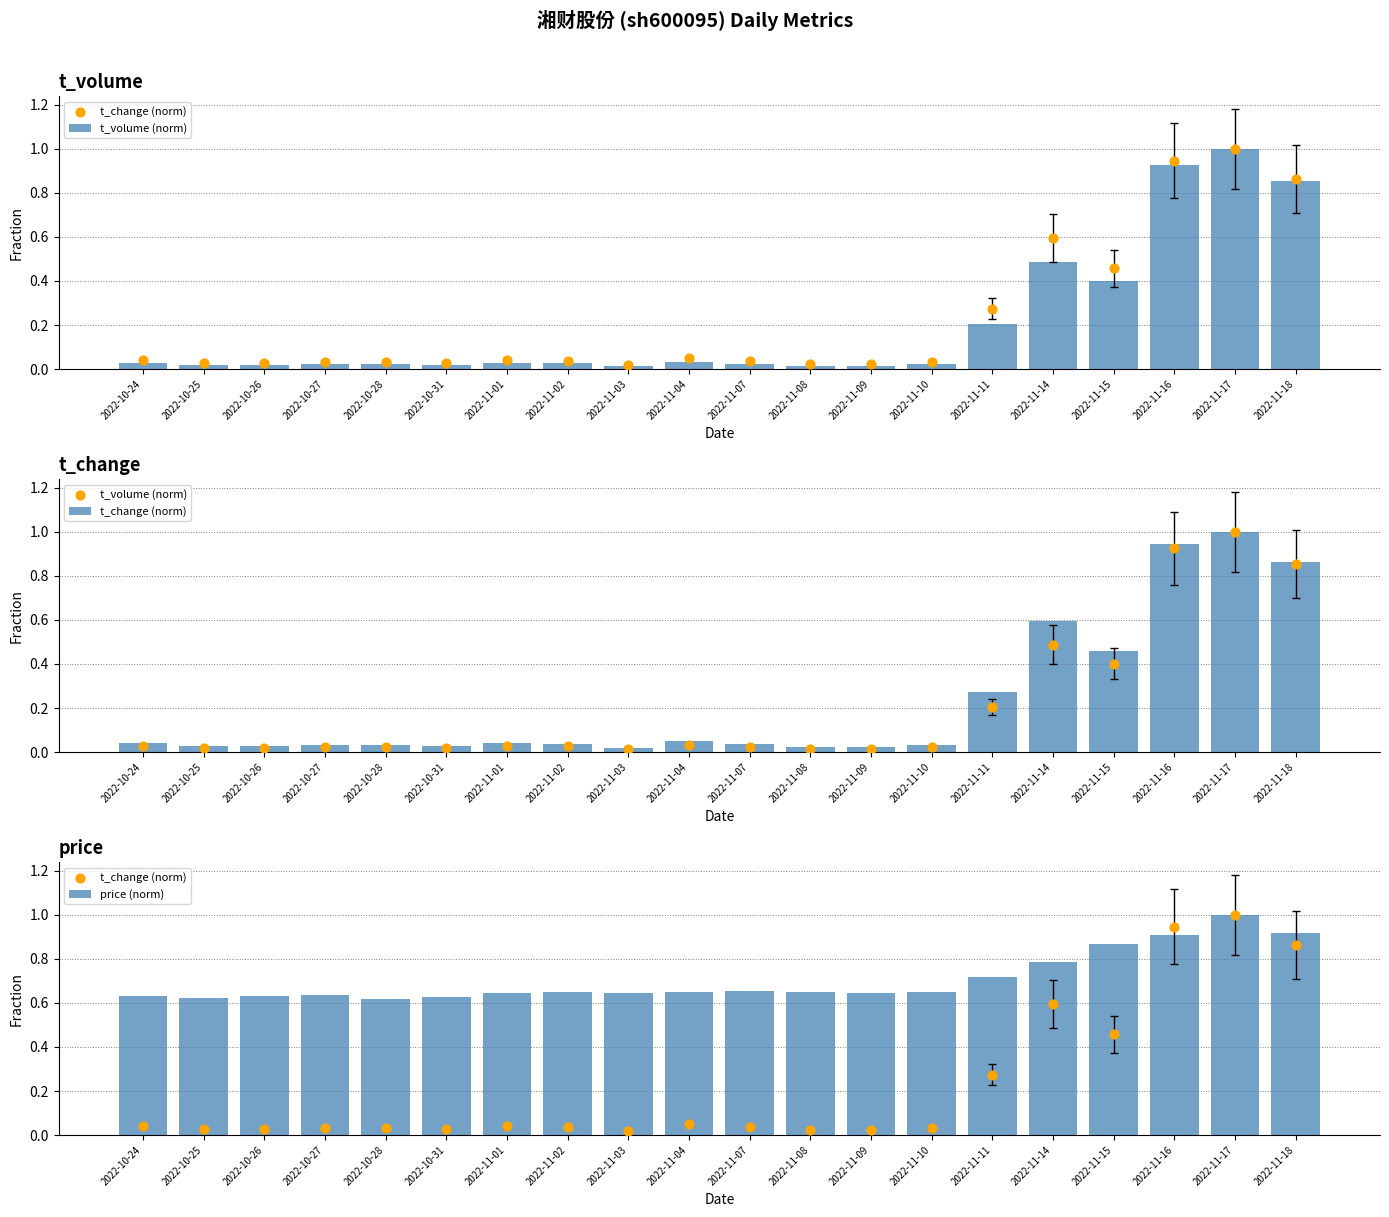

Which series contains the highest Y value?

t_volume (norm)